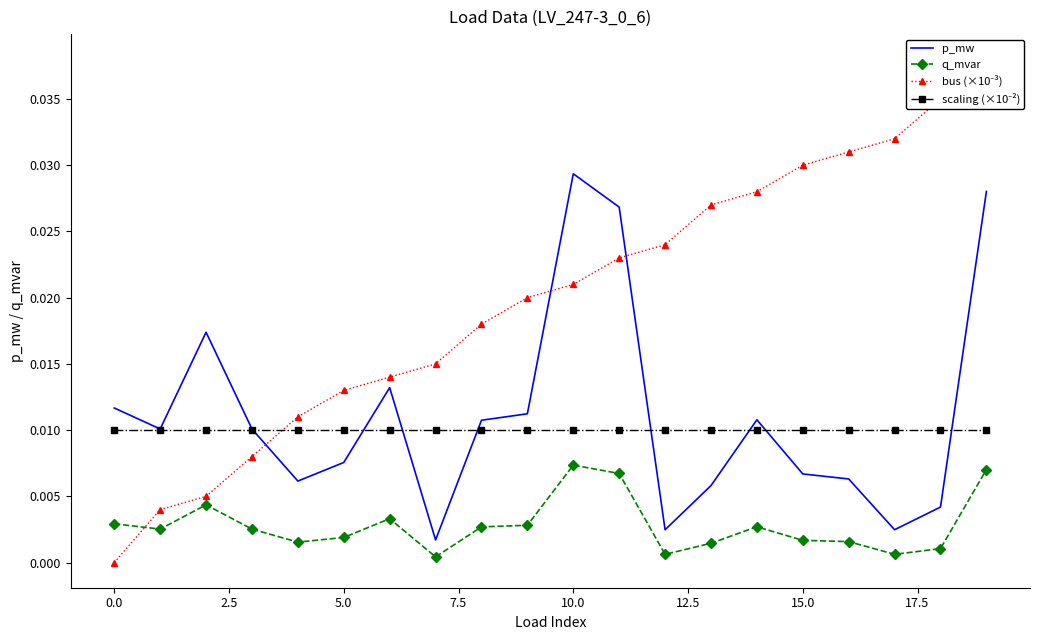

Does the chart have visible grid lines?

No